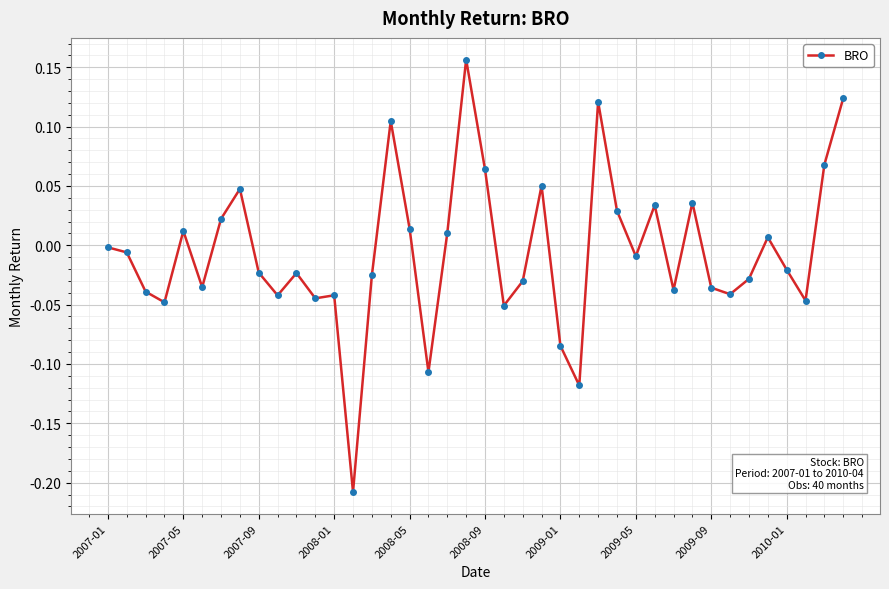

What is the difference between the maximum and minimum values?

0.4